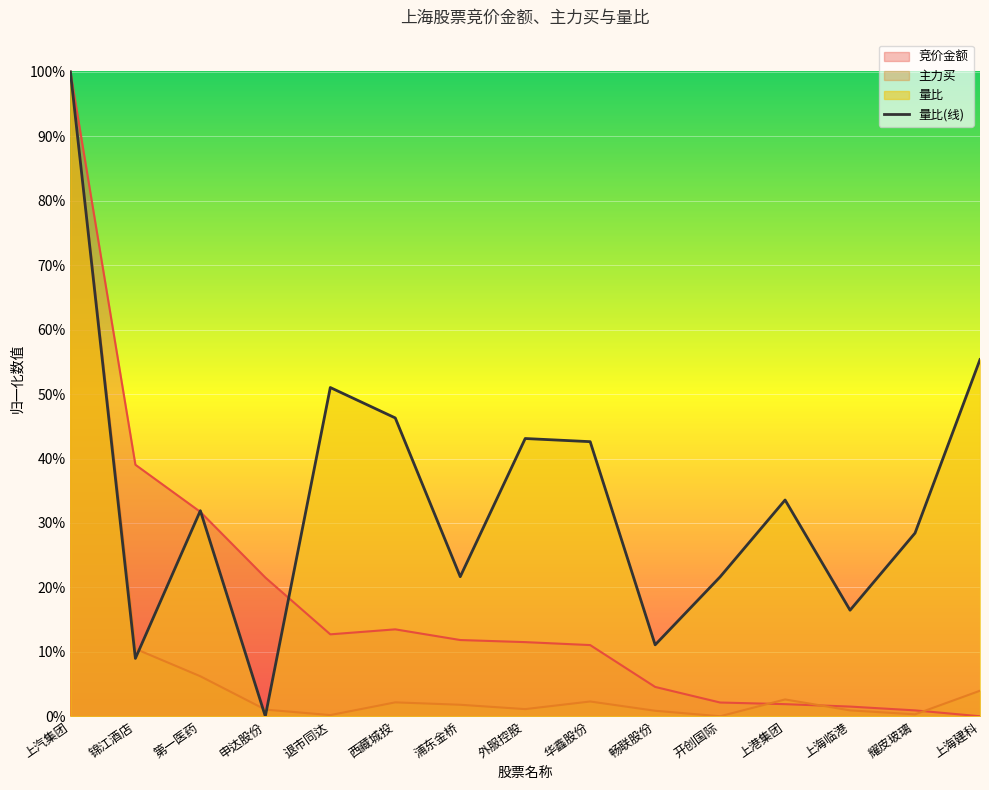

At which label is 主力买 closest to 0?

开创国际